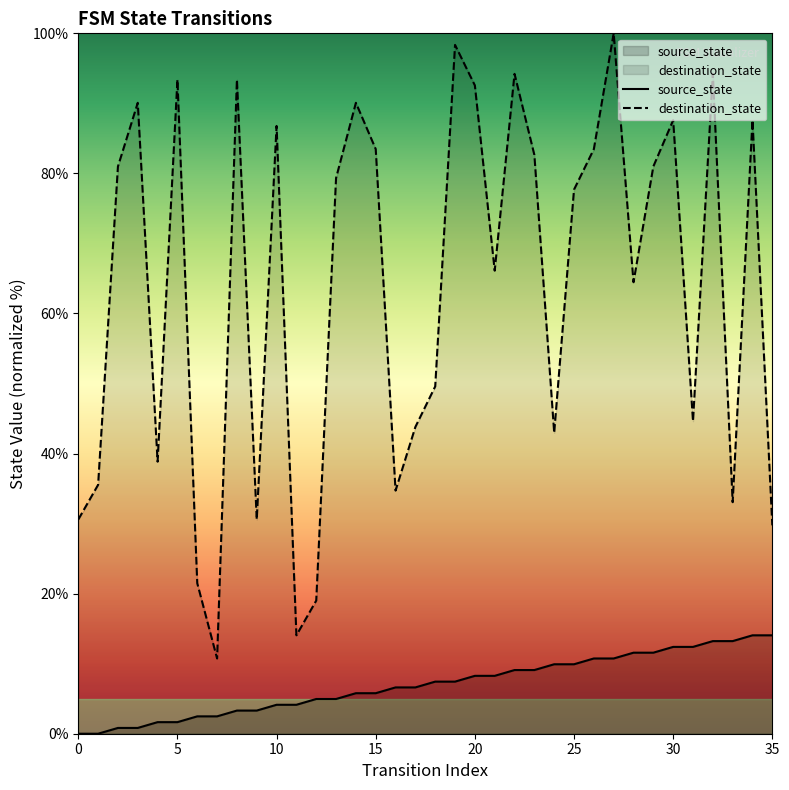

Which series changed the most between 11 and 13?

destination_state